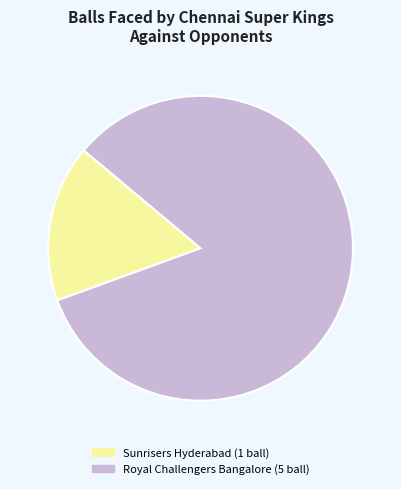

Between Royal Challengers Bangalore and Sunrisers Hyderabad, which is larger?

Royal Challengers Bangalore